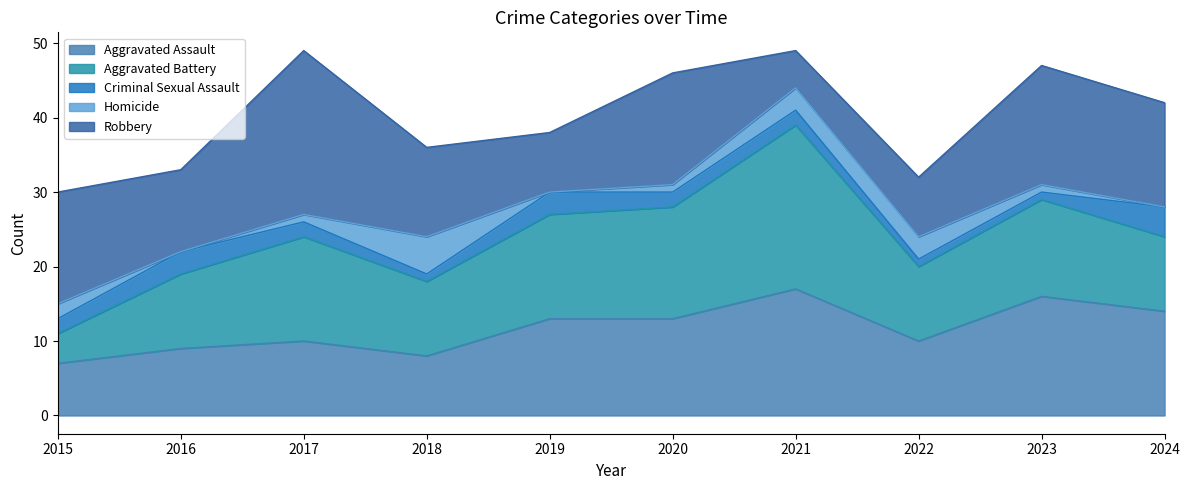

What is the total value across all series at 2019?

38